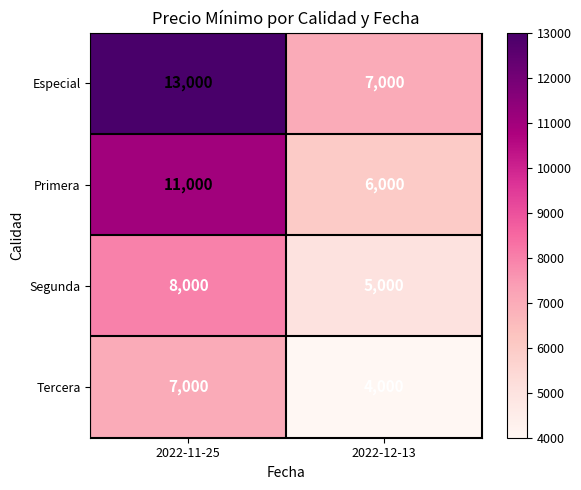

Count the number of categories in the chart.

2